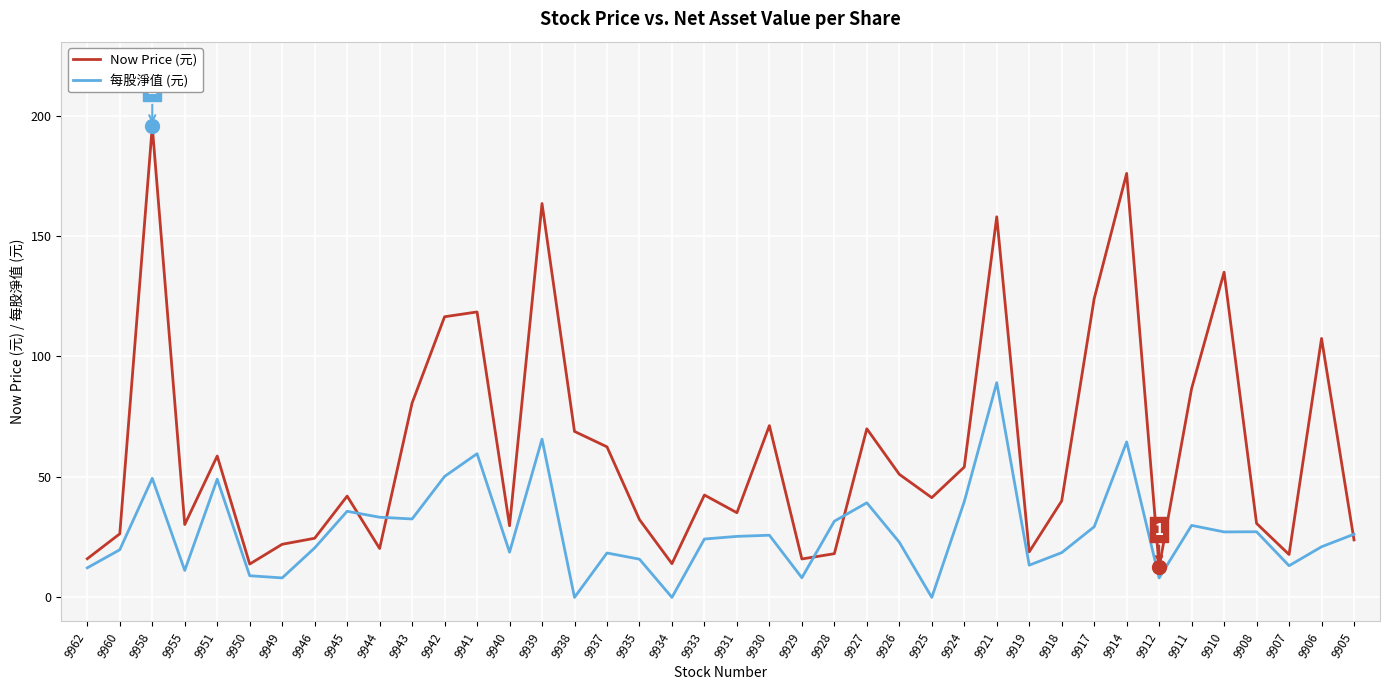

What is the difference between the Now Price (元) values at 9910 and 9941?

16.5